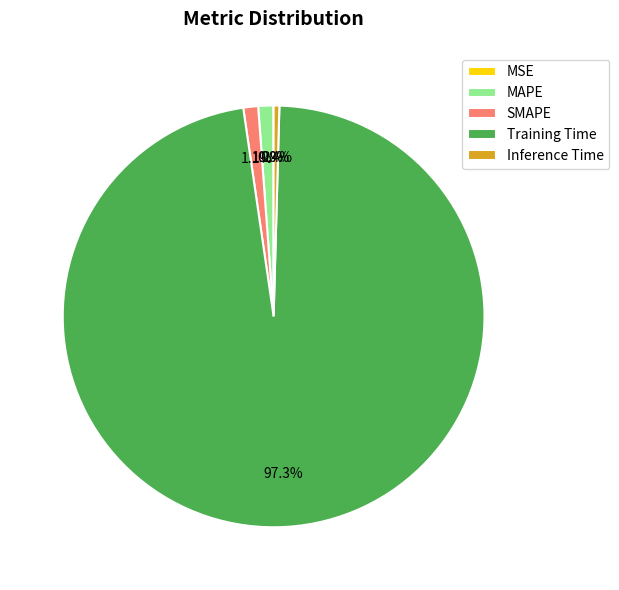

Which slice is the largest?

Training Time